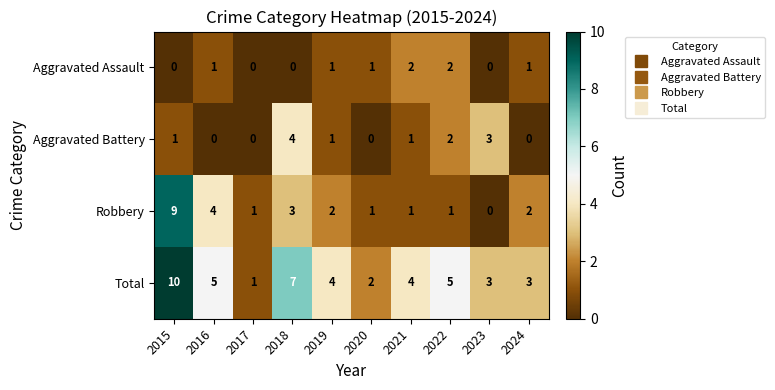

The value of Aggravated Assault at 2020 is 1. True or false?

True